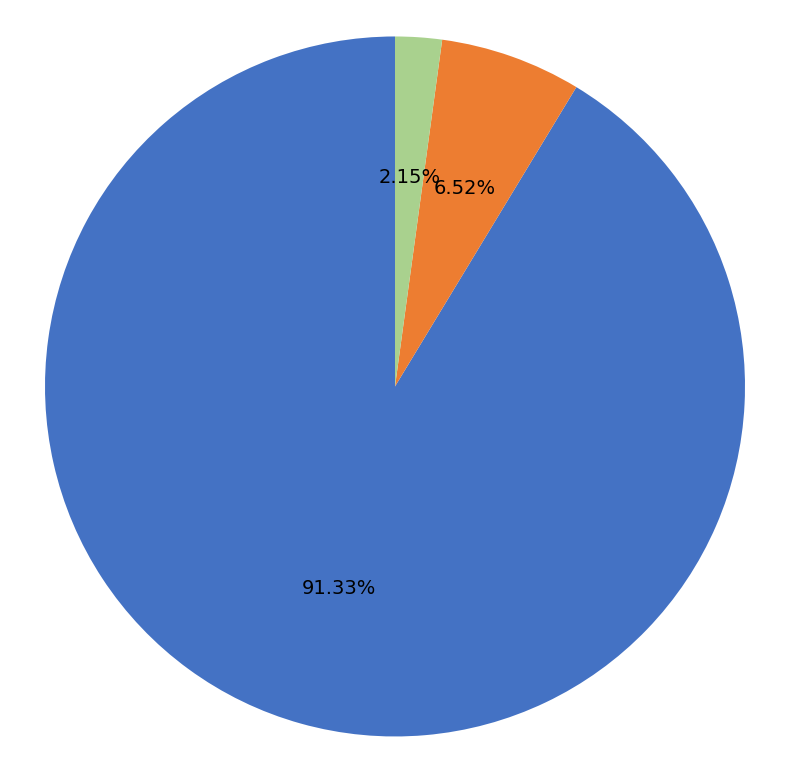

Count the number of slices in the pie.

3